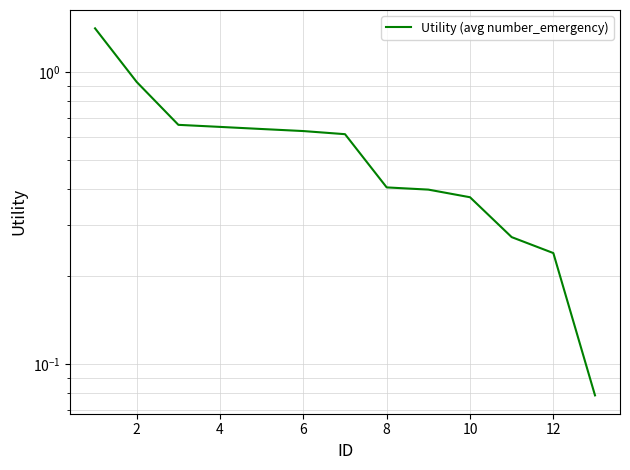

What is the value of the 5th point from the left?

0.6